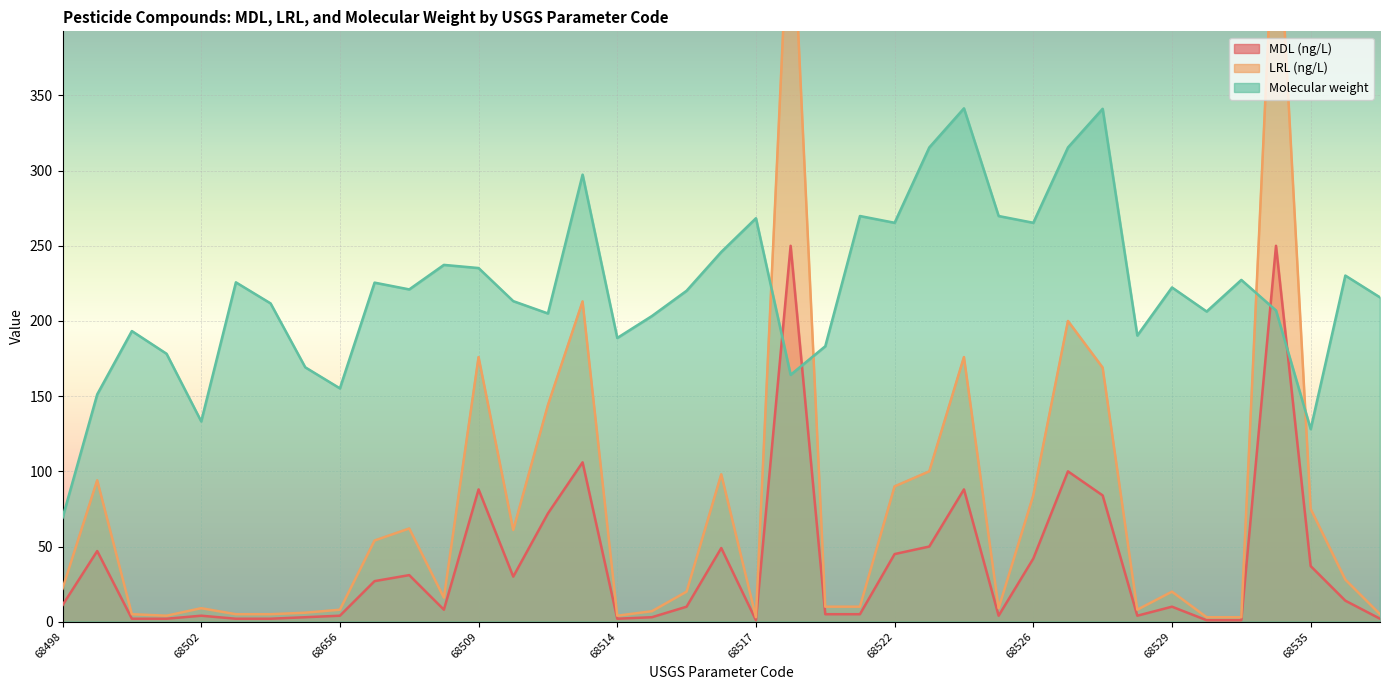

Reading left to right, list all the values displayed in this chart.

MDL (ng/L): 68498=11.0	68611=47.0	68595=2.0	68503=2.0	68502=4.0	68525=2.0	68521=2.0	68659=3.0	68656=4.0	68691=27.0	68500=31.0	68508=8.0	68509=88.0	68873=30.0	68226=72.0	68511=106.0	68514=2.0	68515=3.0	68619=10.0	68336=49.0	68517=1.0	68518=250.0	68519=5.0	68520=5.0	68522=45.0	68523=50.0	68524=88.0	65064=4.0	68526=42.0	68871=100.0	68527=84.0	68528=4.0	68529=10.0	68530=1.0	68533=1.0	68534=250.0	68535=37.0	68536=14.0	65065=2.0
LRL (ng/L): 68498=22.0	68611=94.0	68595=5.0	68503=4.0	68502=9.0	68525=5.0	68521=5.0	68659=6.0	68656=8.0	68691=54.0	68500=62.0	68508=16.0	68509=176.0	68873=61.0	68226=144.0	68511=213.0	68514=4.0	68515=7.0	68619=20.0	68336=98.0	68517=3.0	68518=500.0	68519=10.0	68520=10.0	68522=90.0	68523=100.0	68524=176.0	65064=9.0	68526=84.0	68871=200.0	68527=169.0	68528=8.0	68529=20.0	68530=3.0	68533=3.0	68534=500.0	68535=75.0	68536=28.0	65065=5.0
Molecular weight: 68498=69.1	68611=151.2	68595=193.3	68503=178.2	68502=133.2	68525=225.7	68521=211.7	68659=169.2	68656=155.2	68691=225.5	68500=221.0	68508=237.3	68509=235.2	68873=213.2	68226=205.0	68511=297.3	68514=188.7	68515=203.3	68619=220.1	68336=245.9	68517=268.3	68518=164.2	68519=183.2	68520=269.8	68522=265.3	68523=315.4	68524=341.4	65064=269.8	68526=265.3	68871=315.4	68527=341.1	68528=190.3	68529=222.3	68530=206.3	68533=227.3	68534=207.0	68535=128.1	68536=230.2	65065=215.7